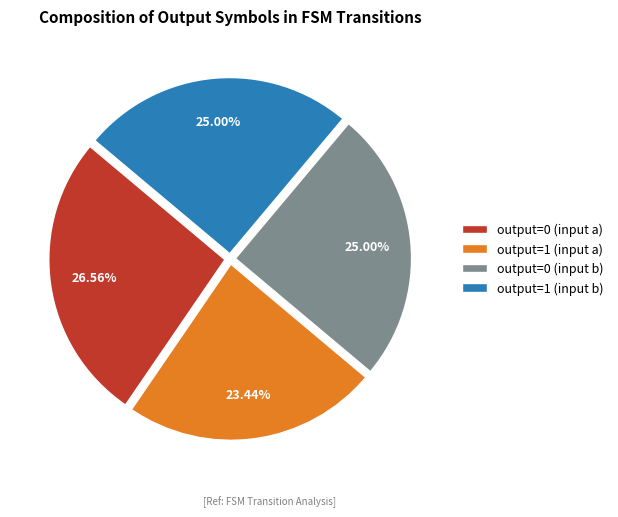

Does output=1 (input b) represent more than half of the total?

No